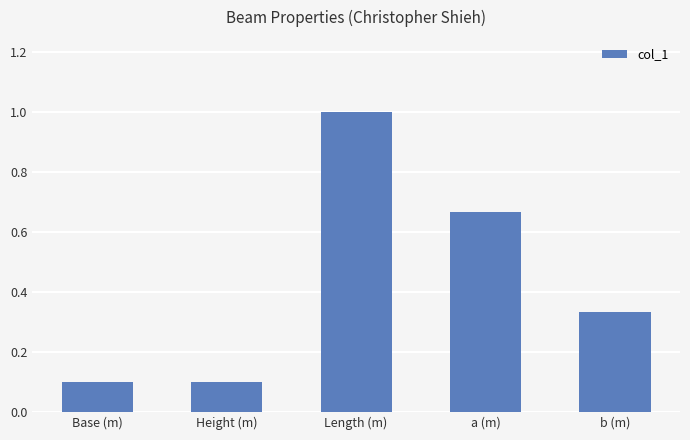

The chart shows a value of 0.1 at Height (m). True or false?

True